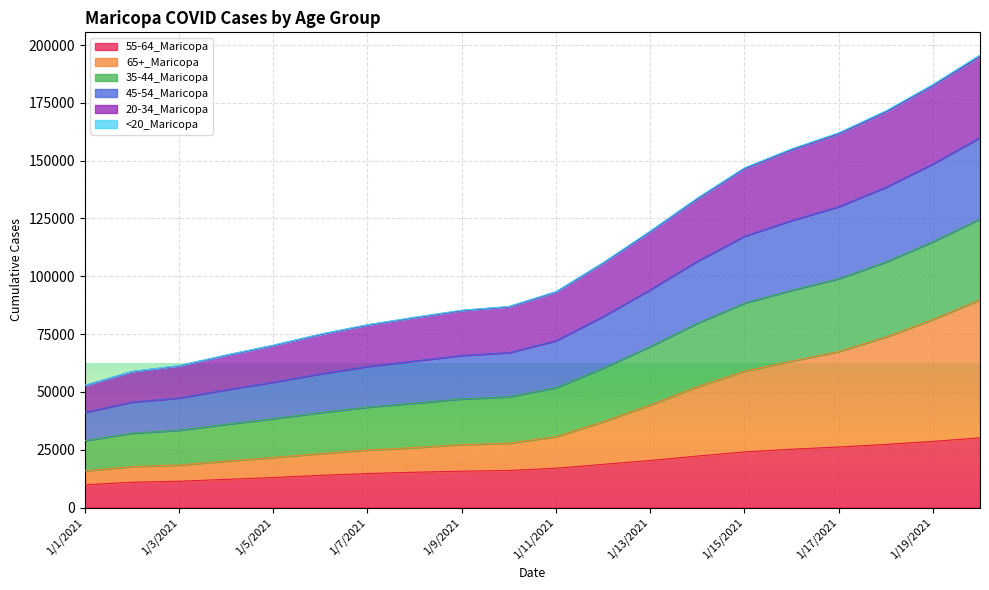

What is the greatest value displayed?

195697